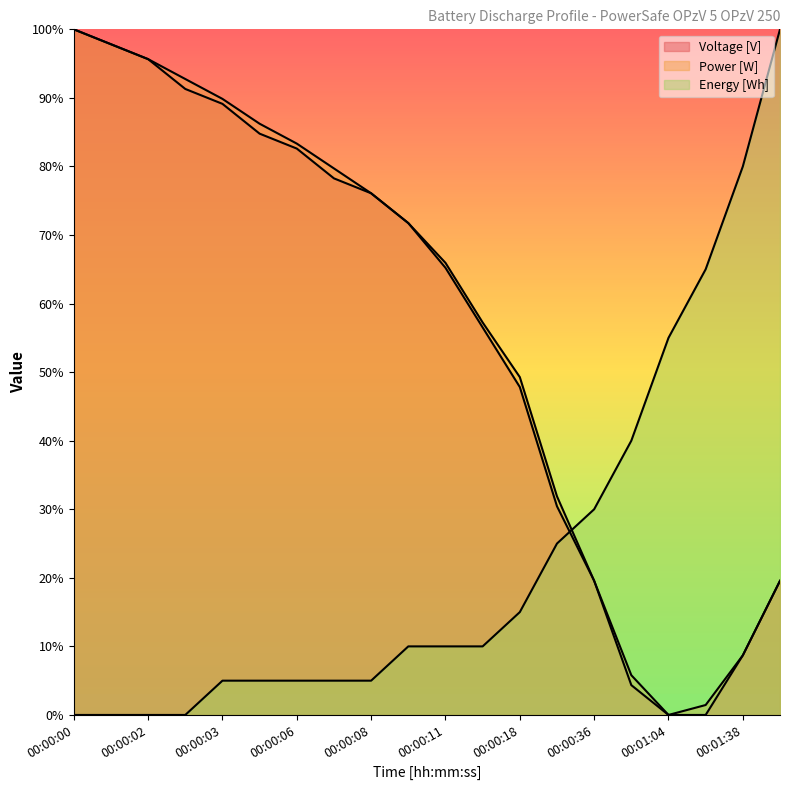

What is the total value across all series at 00:00:06?

170.9